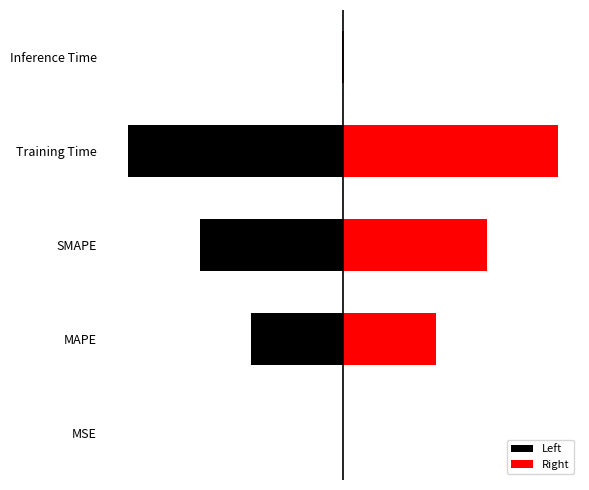

Rank the series by their maximum value, from lowest to highest.

Left, Right